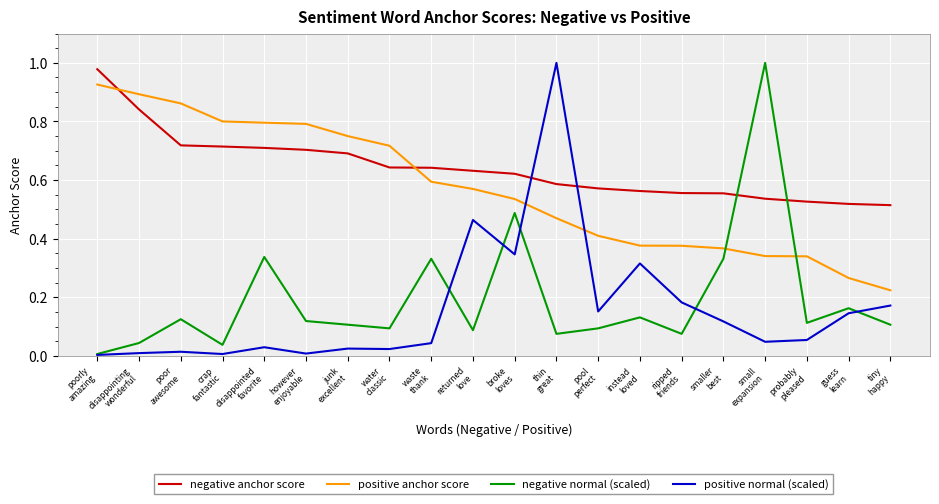

After their last crossing, which series has the higher values: positive anchor score or negative anchor score?

negative anchor score